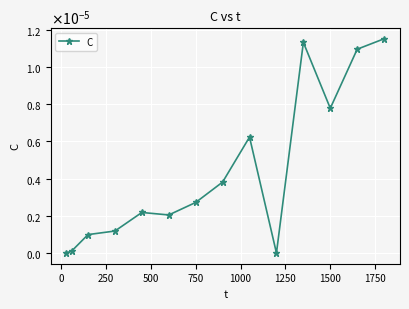

True or false: the data has more than 0 interior local peaks.

True